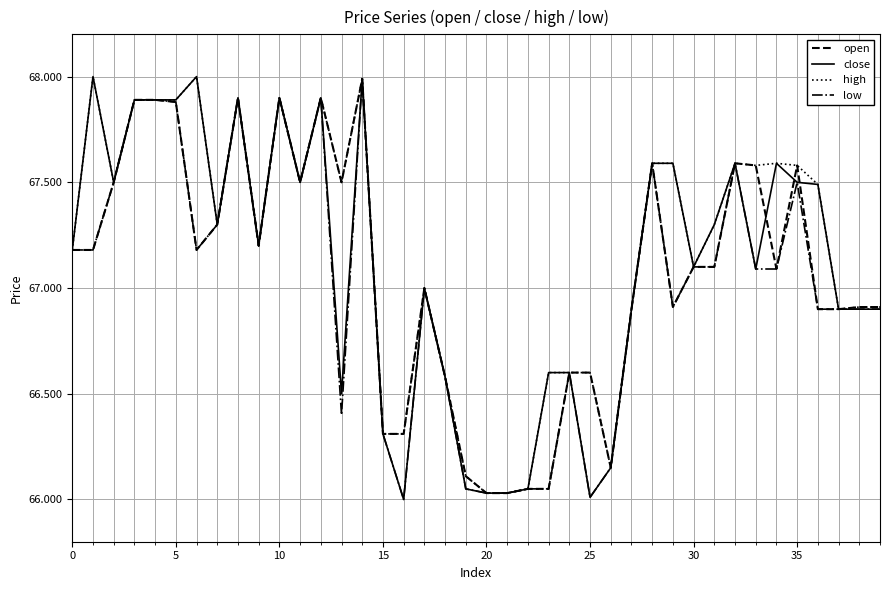

What is the highest value of the low series?

68.0